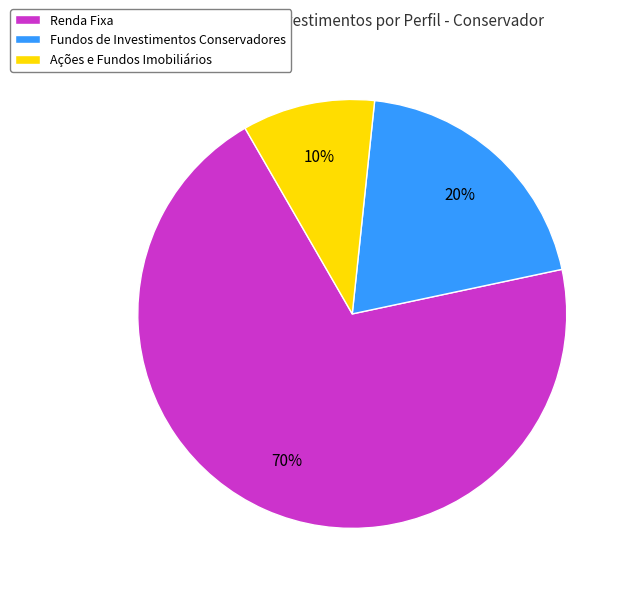

How many segments does this pie chart have?

3